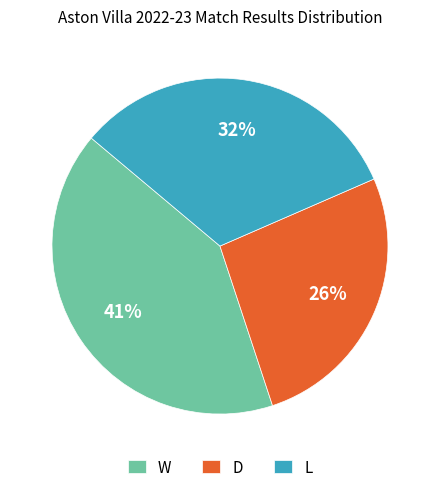

Does D account for over 50% of the chart?

No